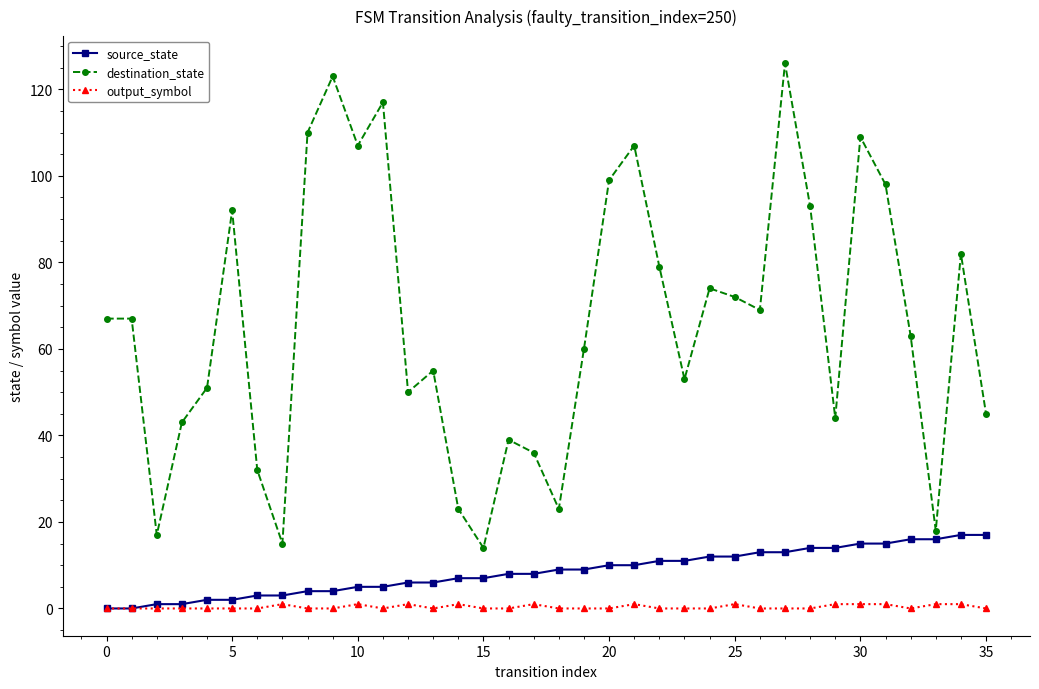

List the series in order of their peak value, lowest first.

output_symbol, source_state, destination_state